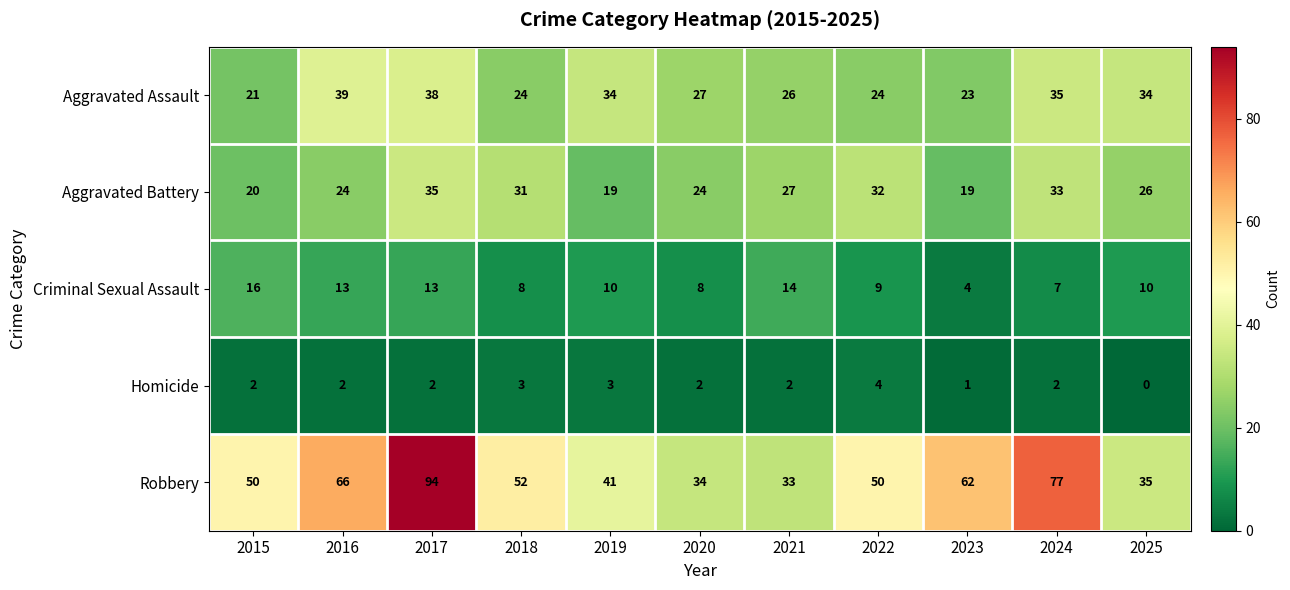

At which category does the chart reach its peak across all series?

2017